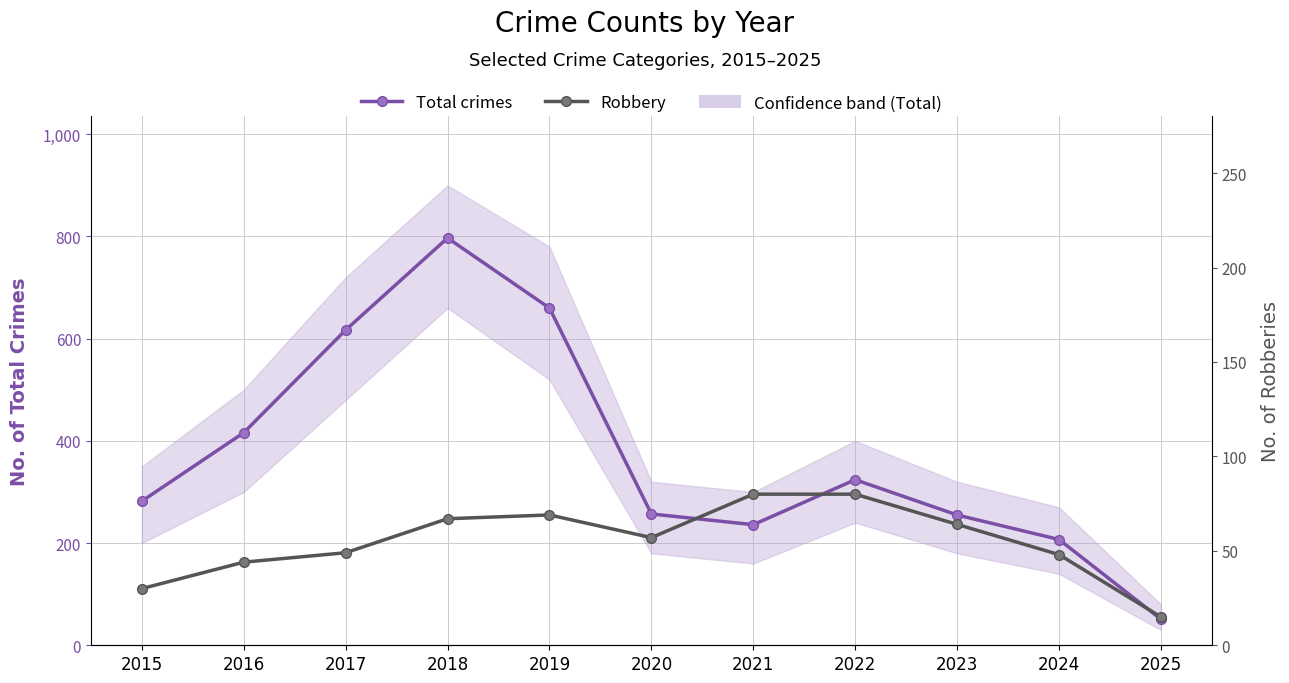

True or false: Robbery has a value of 78 at 2020.

False